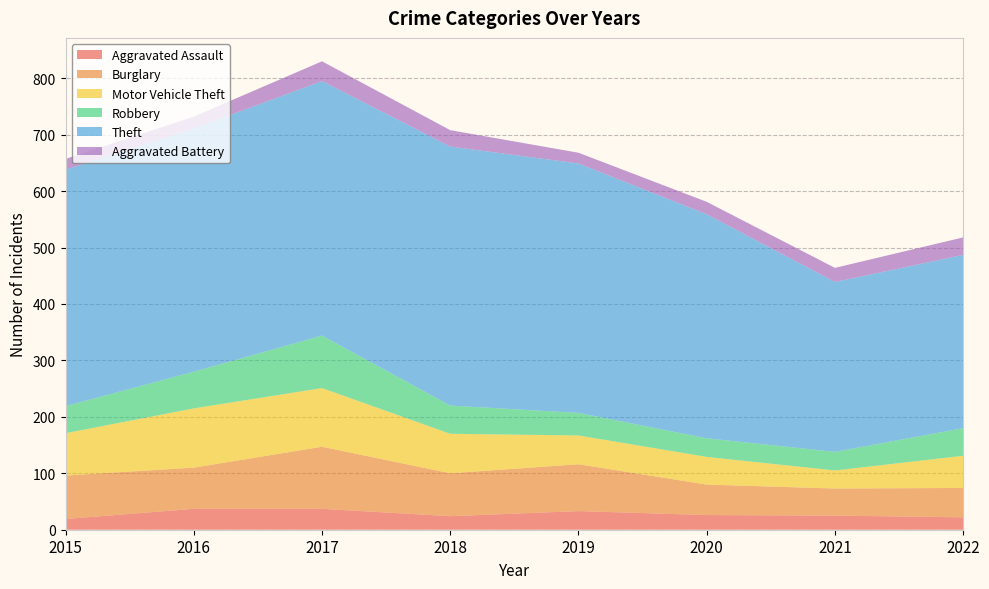

Reading right to left, what are all the values shown in this chart?

Aggravated Assault: 2022=22	2021=25	2020=26	2019=33	2018=24	2017=37	2016=37	2015=19
Burglary: 2022=52	2021=48	2020=54	2019=83	2018=76	2017=110	2016=73	2015=77
Motor Vehicle Theft: 2022=57	2021=32	2020=49	2019=51	2018=70	2017=104	2016=105	2015=75
Robbery: 2022=49	2021=33	2020=33	2019=40	2018=50	2017=93	2016=65	2015=48
Theft: 2022=307	2021=301	2020=397	2019=442	2018=459	2017=451	2016=431	2015=419
Aggravated Battery: 2022=31	2021=25	2020=22	2019=19	2018=29	2017=35	2016=21	2015=19